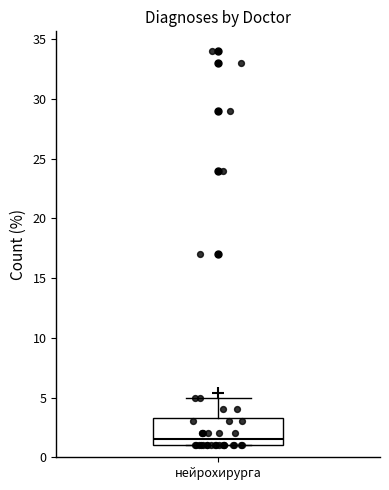

Where does the upper whisker of the box for нейрохирурга end on the y-axis? The values are not printed on the chart, so give them approximately, as read against the axis.

5.0